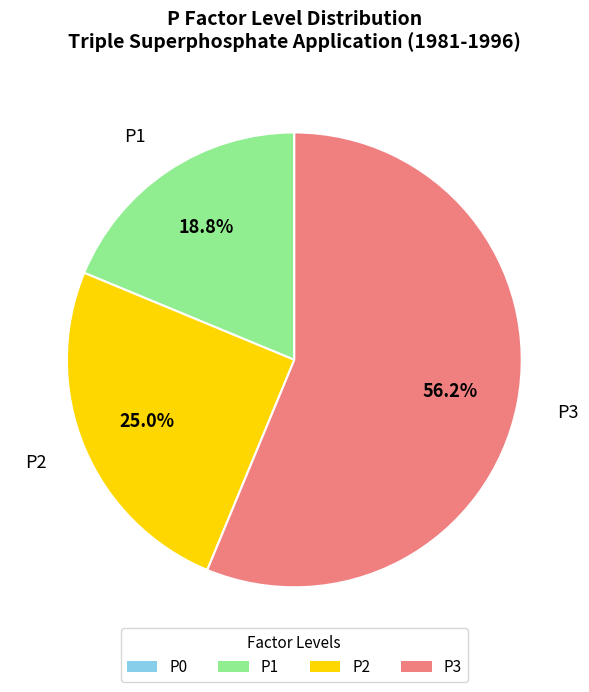

Is there any slice that represents more than half of the pie?

Yes